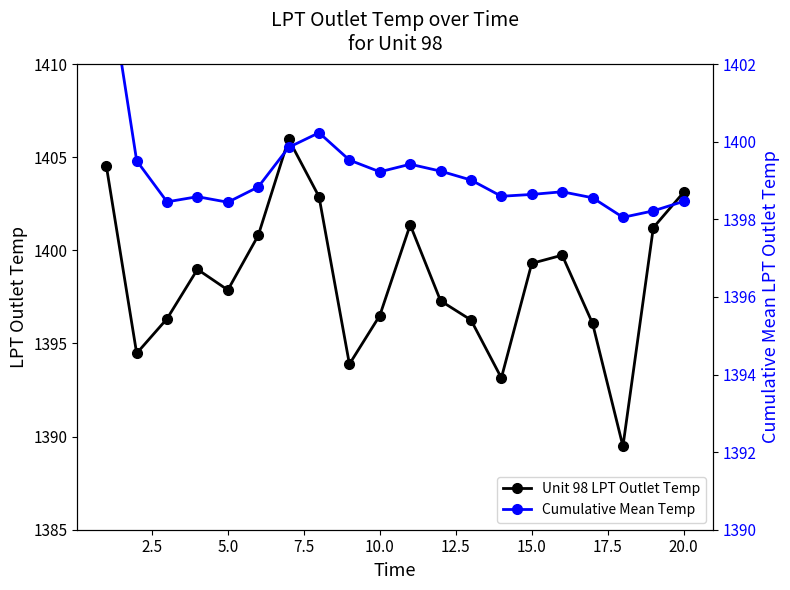

True or false: Unit 98 LPT Outlet Temp has more than 1 points higher than both neighbors.

True